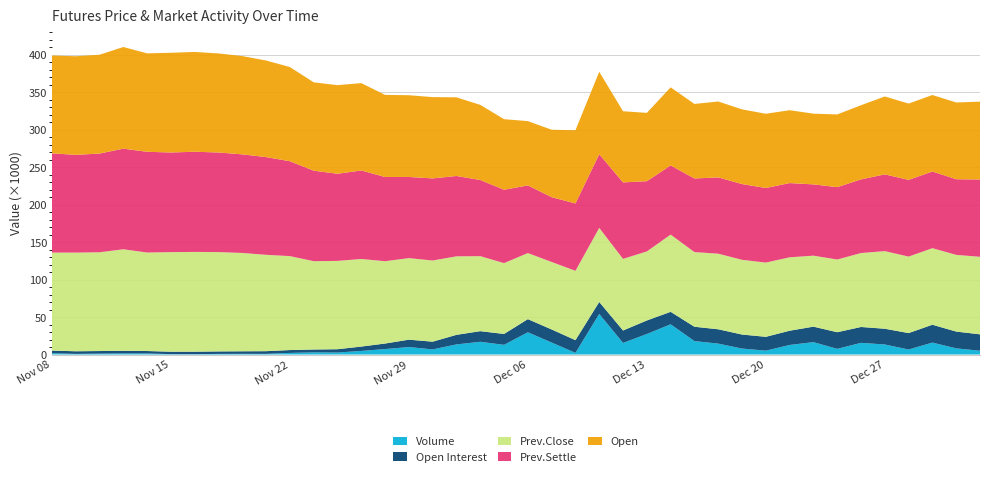

Reading left to right, what are all the values shown in this chart?

Volume: 1747	847	1223	1474	1432	506	469	826	927	900	2137	2871	2661	4777	7279	9974	6833	13512	16977	12938	29706	15990	2222	54174	15480	27387	40337	17954	14557	7980	5141	12755	16538	7565	15586	13394	6707	15907	8237	5044
Open Interest: 3464	3495	3412	3497	3233	3227	3297	3310	3393	3548	3822	3830	4409	5833	7388	9844	10313	12749	14212	14505	17531	17452	16954	15965	16581	18067	16647	19115	19135	18696	18476	19003	20661	22201	21176	21009	21913	23839	22409	21900
Prev.Close: 130900	131700	131850	135500	131500	132950	133200	132600	131250	128650	125400	117900	117900	116900	109900	108850	108350	104800	100100	94550	88200	90100	92550	98900	95600	92150	103100	99650	100900	99750	99100	98000	94750	97050	98700	103600	102100	102200	102350	103500
Prev.Settle: 132400	130500	131750	134300	134450	133000	133700	132950	131600	130450	126650	120800	116300	118150	112400	108350	109600	107250	101650	97950	90300	86500	89950	98300	102100	93750	92300	98250	101850	101100	99550	99100	95150	96600	98300	102450	102400	102350	100950	103200
Open: 130600	131600	131900	135700	131400	133100	133200	132200	131200	128900	125700	117950	118300	116600	109600	109100	108500	105000	100300	94200	85800	90000	97700	110050	94950	91200	104250	99500	101300	99700	99100	97250	94400	97050	99000	104000	101850	102100	102500	103900